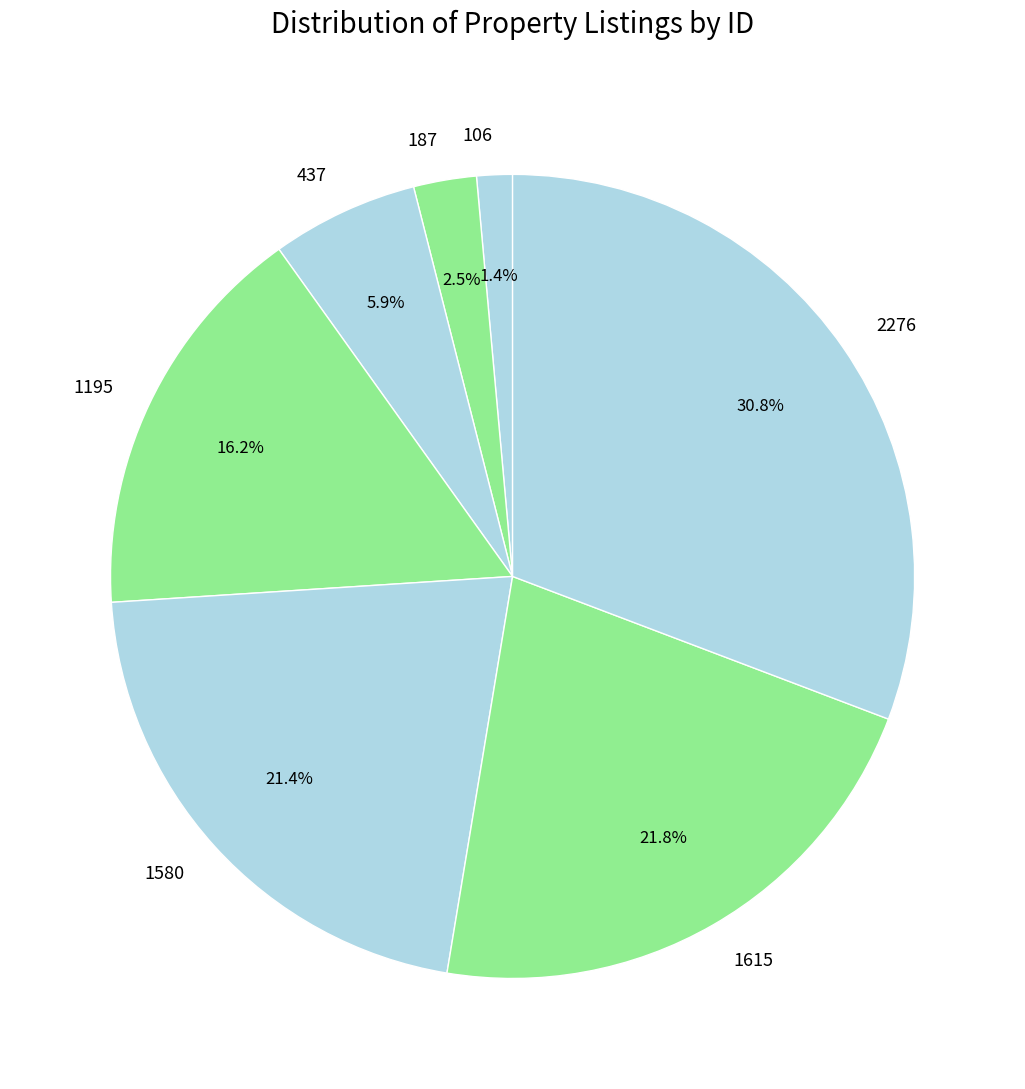

To the nearest percent, what portion does 1195 represent?

16%